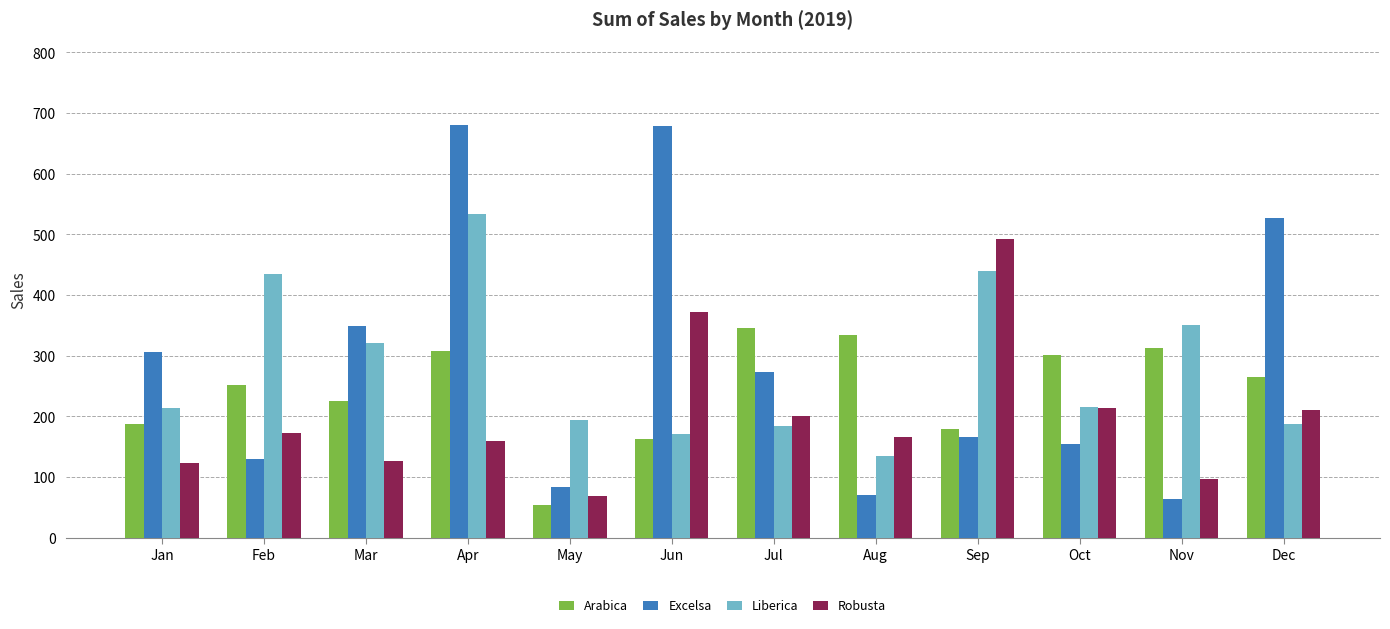

What is the difference between the maximum and minimum values in the Arabica series?

291.4